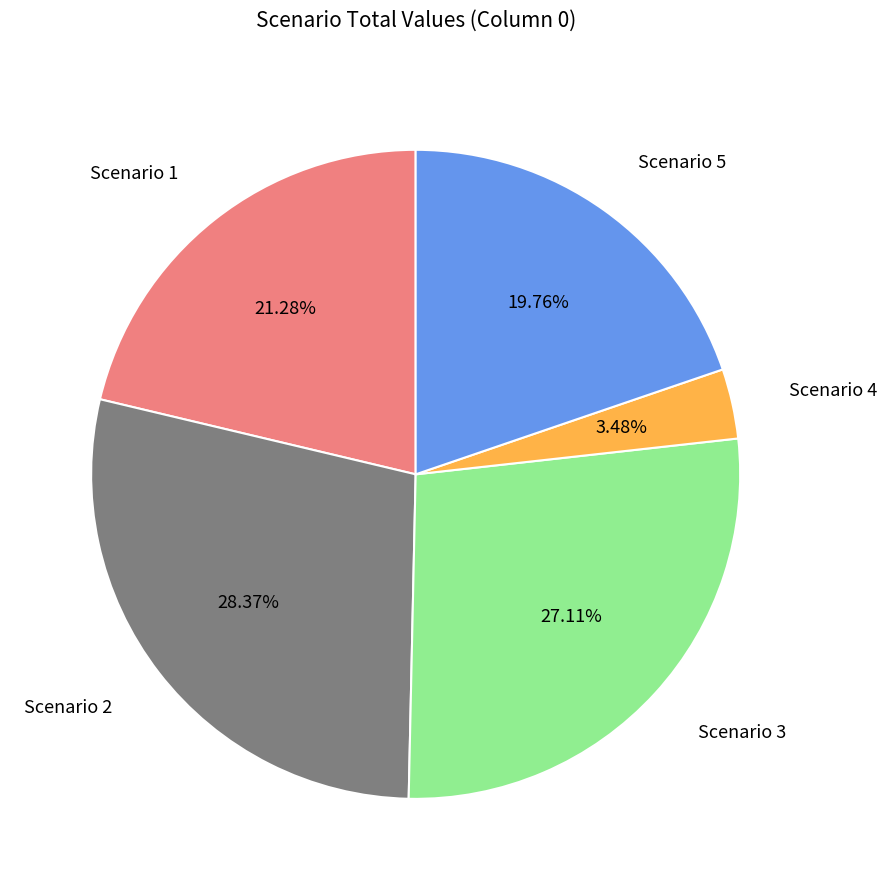

Is it true that Scenario 2 is 19% of the pie?

False